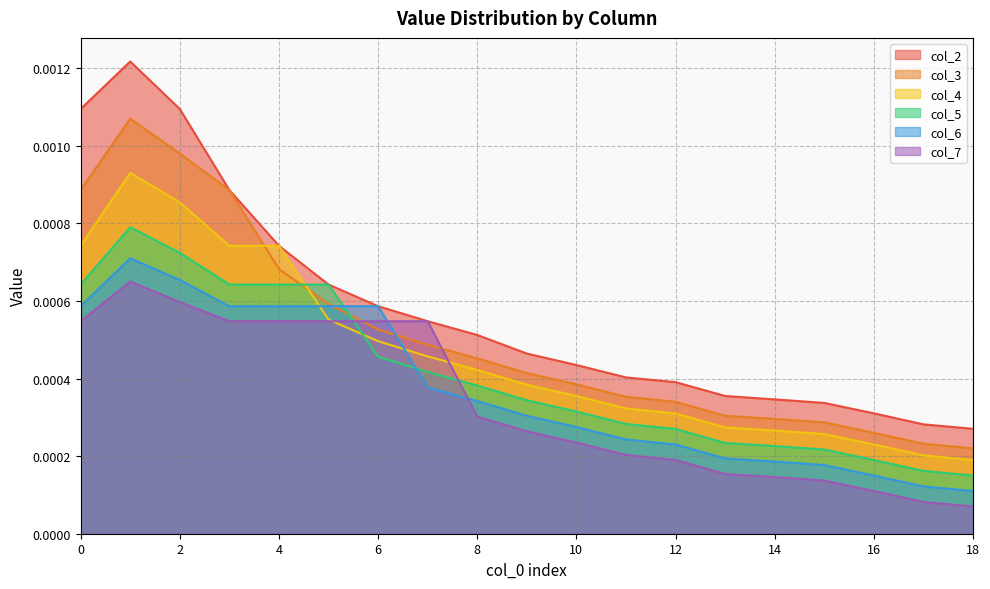

Where is the first local maximum for col_2?

1